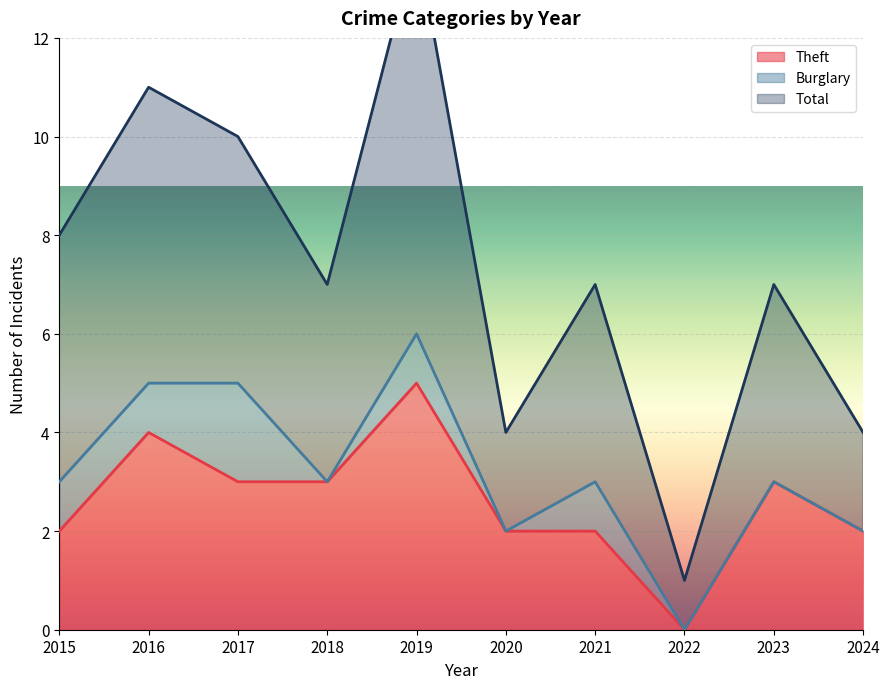

What is the average value of the Total series?

7